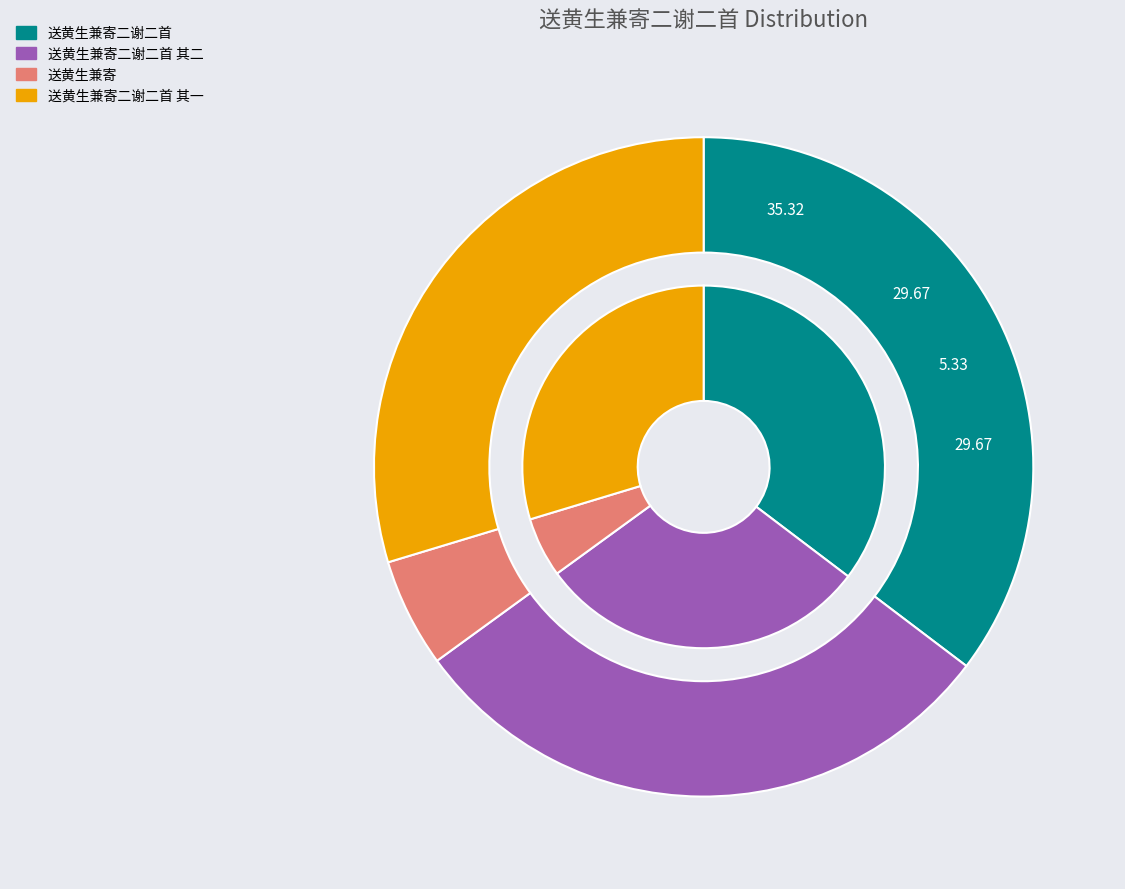

To the nearest percent, what is the average slice percentage?

25%